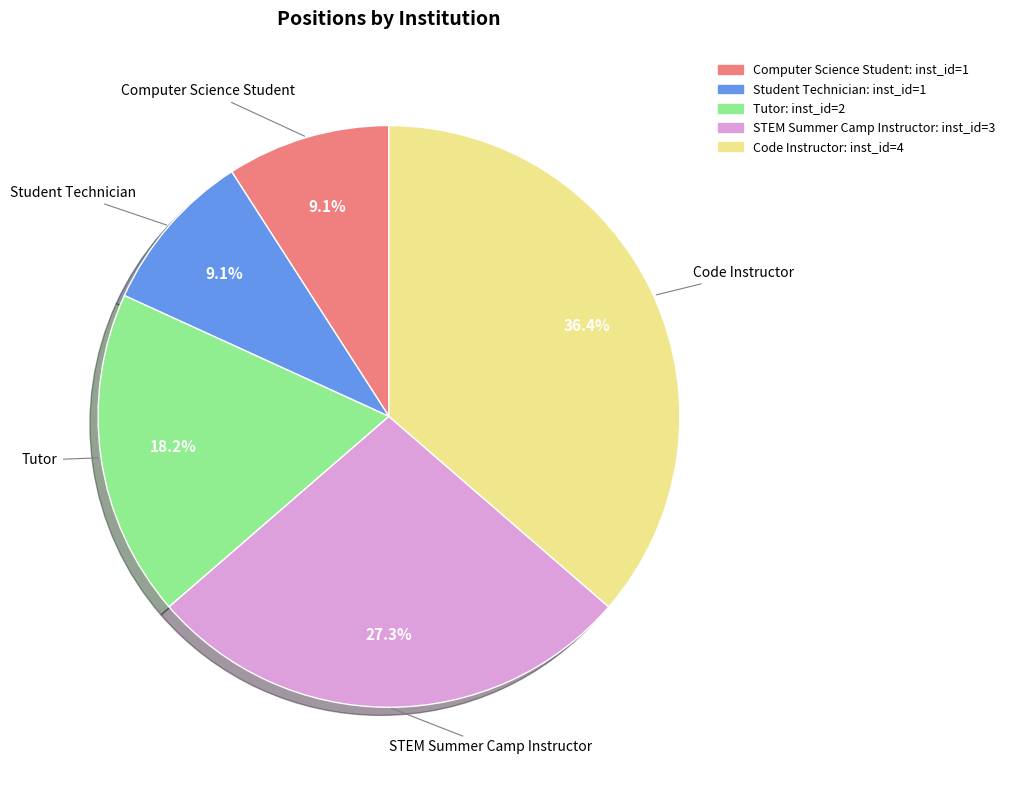

Is it true that STEM Summer Camp Instructor is 36% of the pie?

False